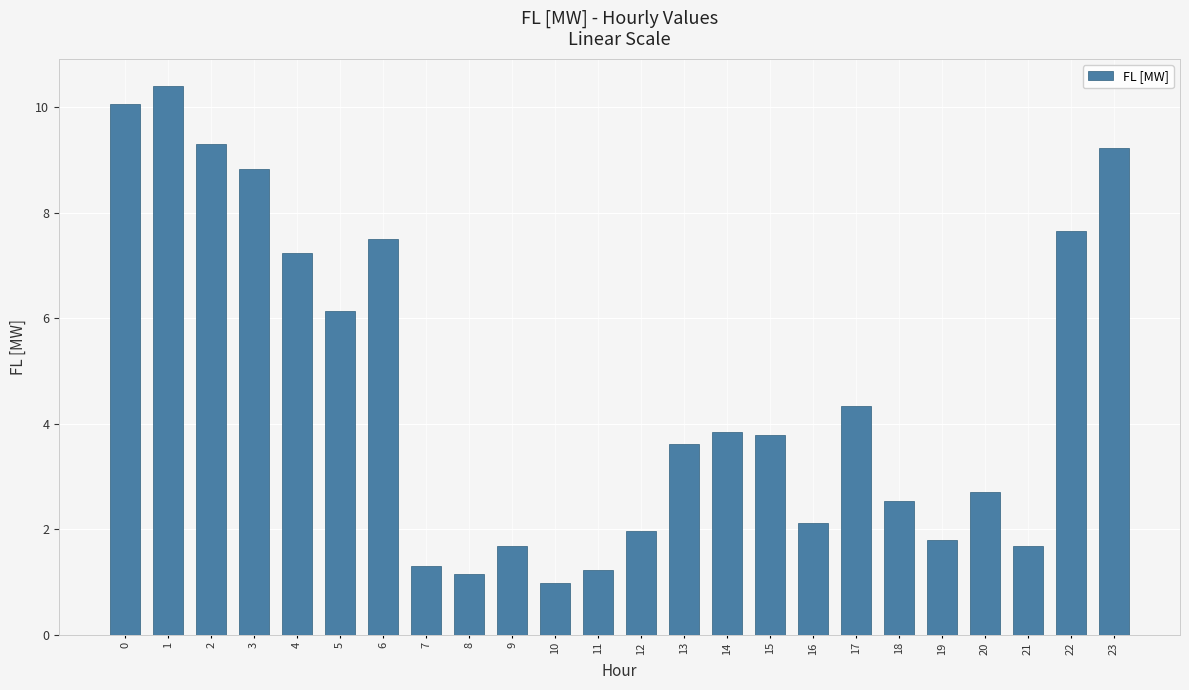

How many data points are less than 3?

11